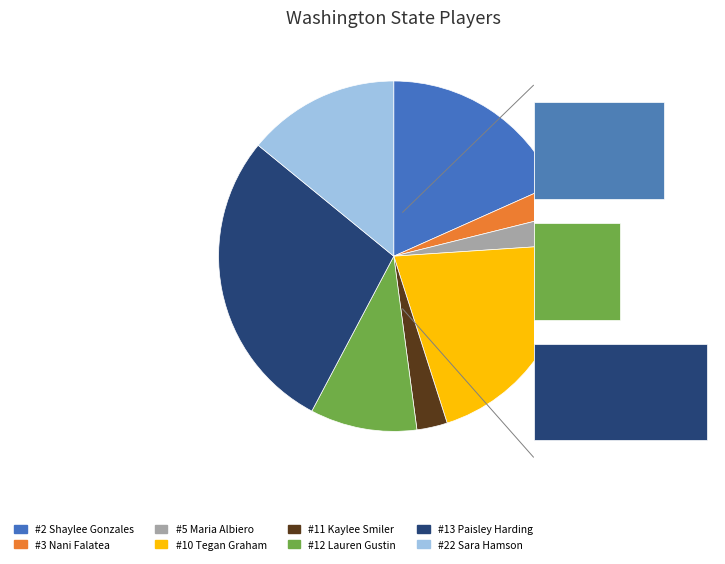

To the nearest percent, what is the difference between the largest and smallest slice percentages?

25%